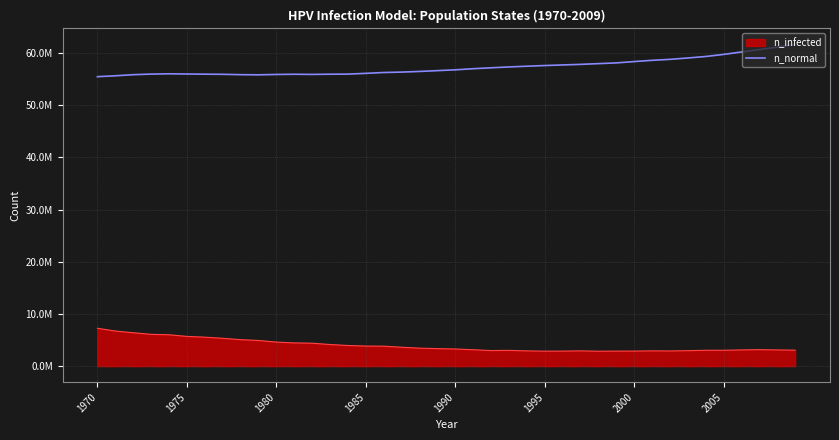

What are all the series names shown in the legend?

n_infected, n_normal